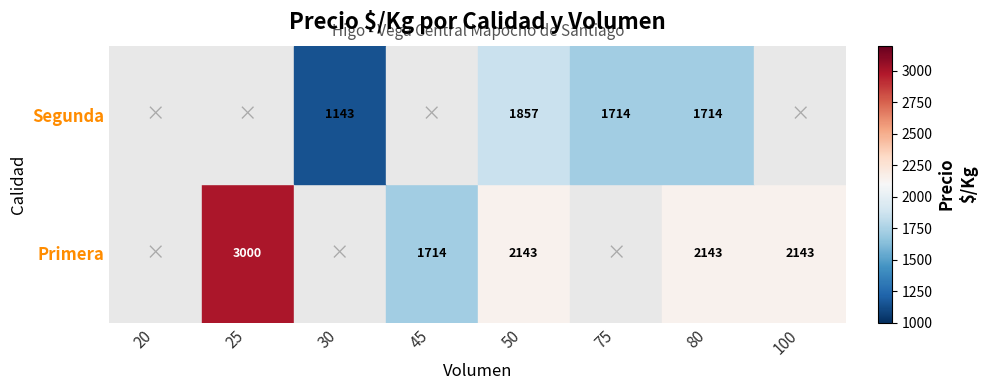

At 80, list the series in order from largest to smallest.

Primera, Segunda